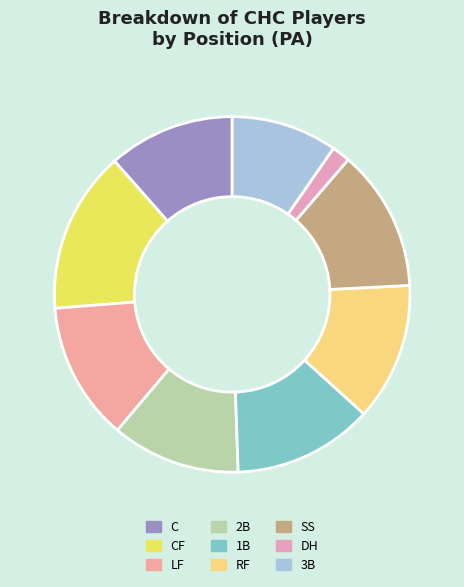

What percentage is the DH slice, to the nearest percent?

2%